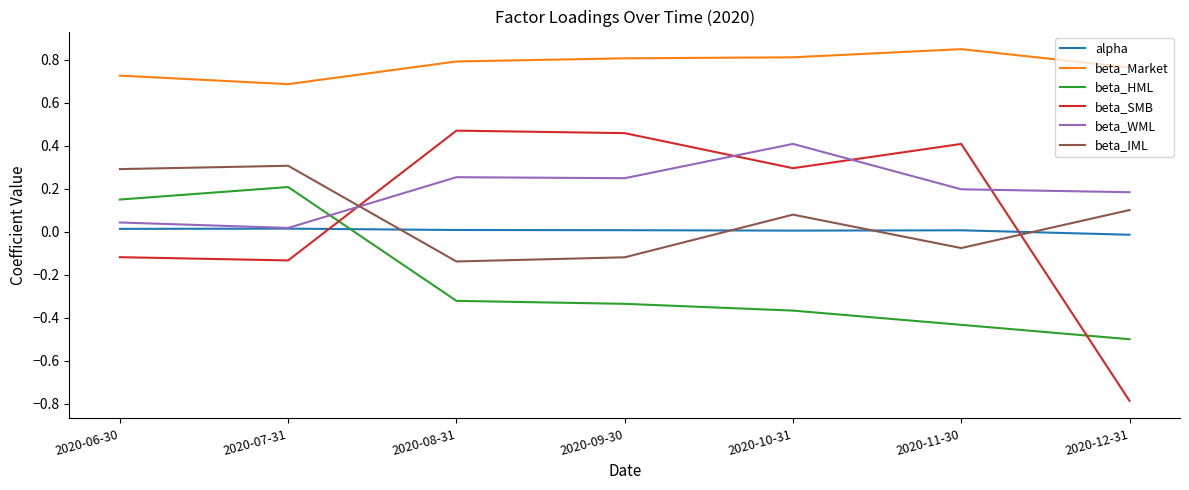

True or false: beta_HML and beta_Market intersect in this chart.

False